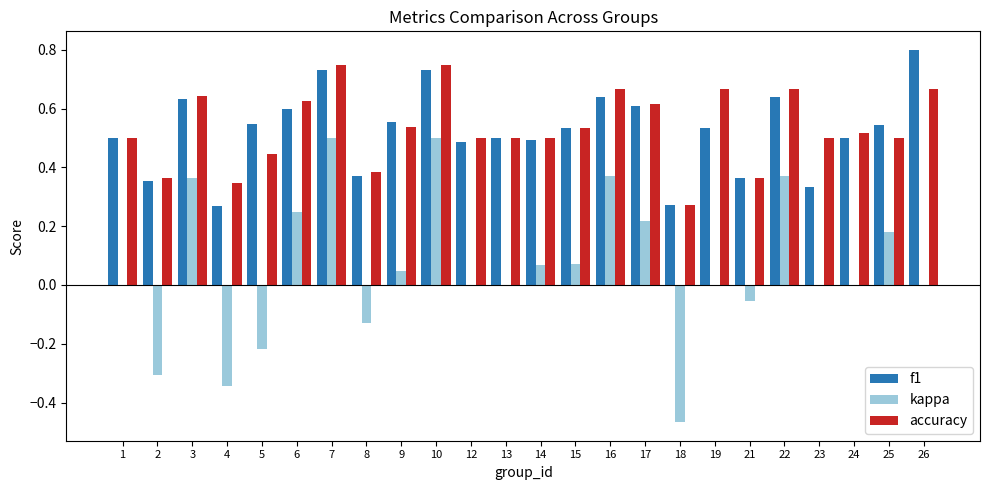

What is the sum of all kappa values?

1.4